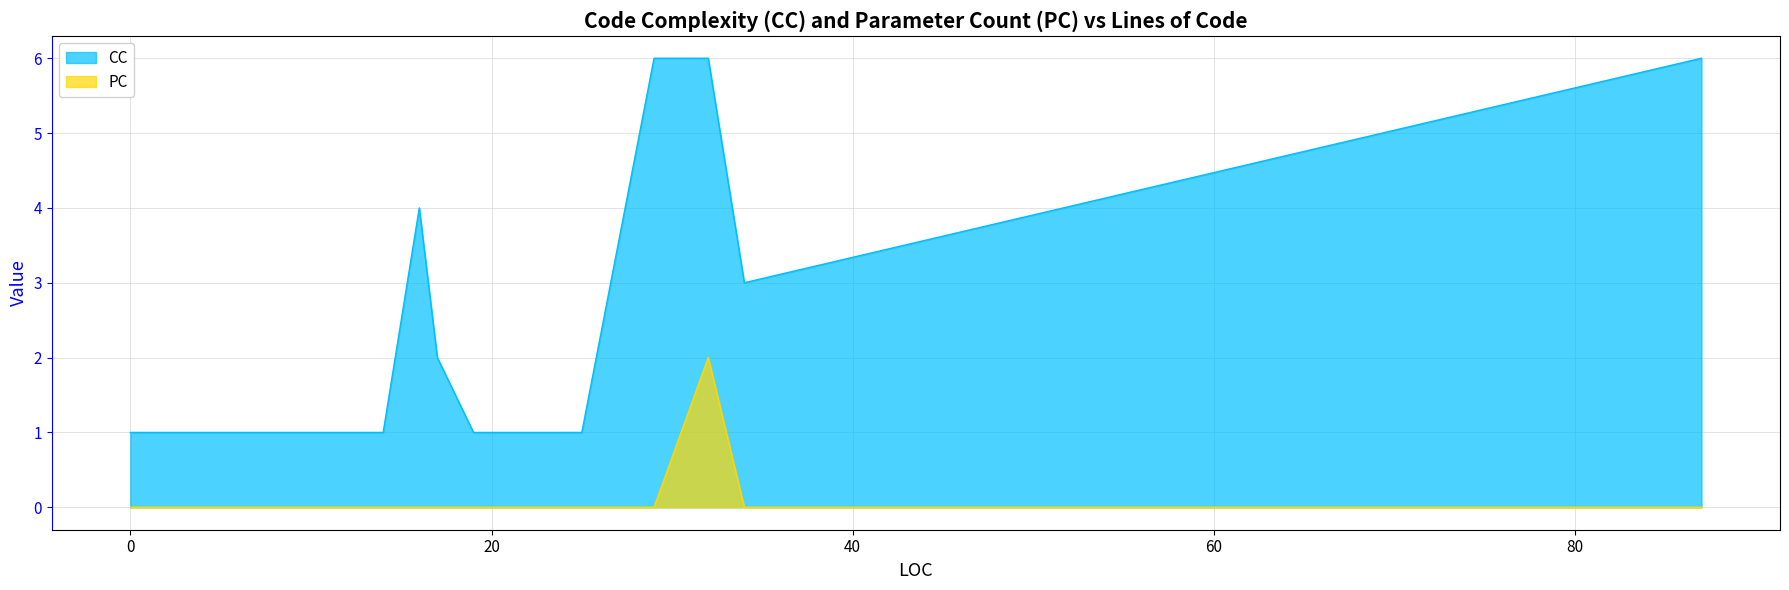

True or false: CC has more than 1 interior local peaks.

False